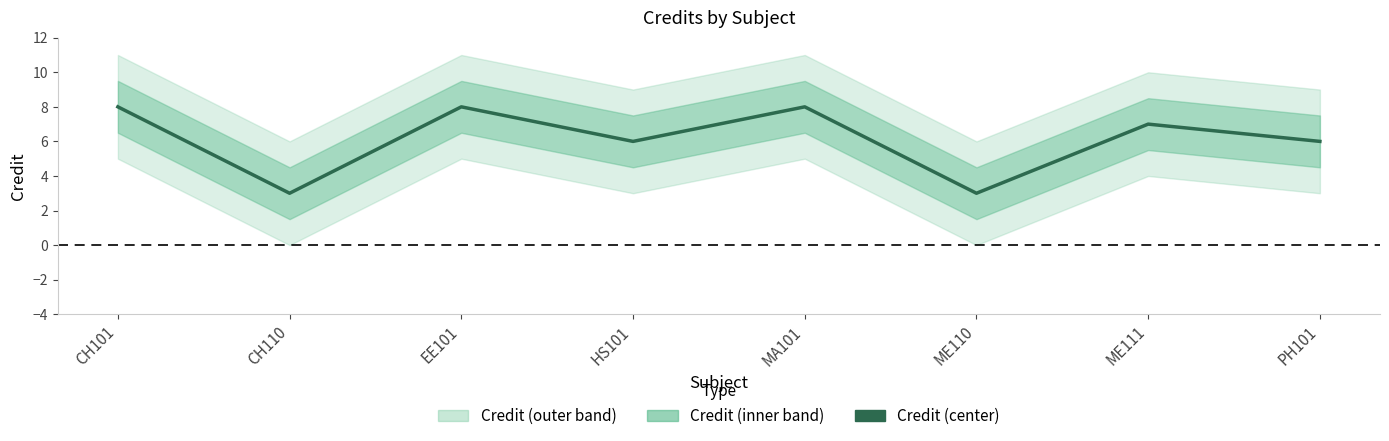

What is the approximate value at ME110?

3